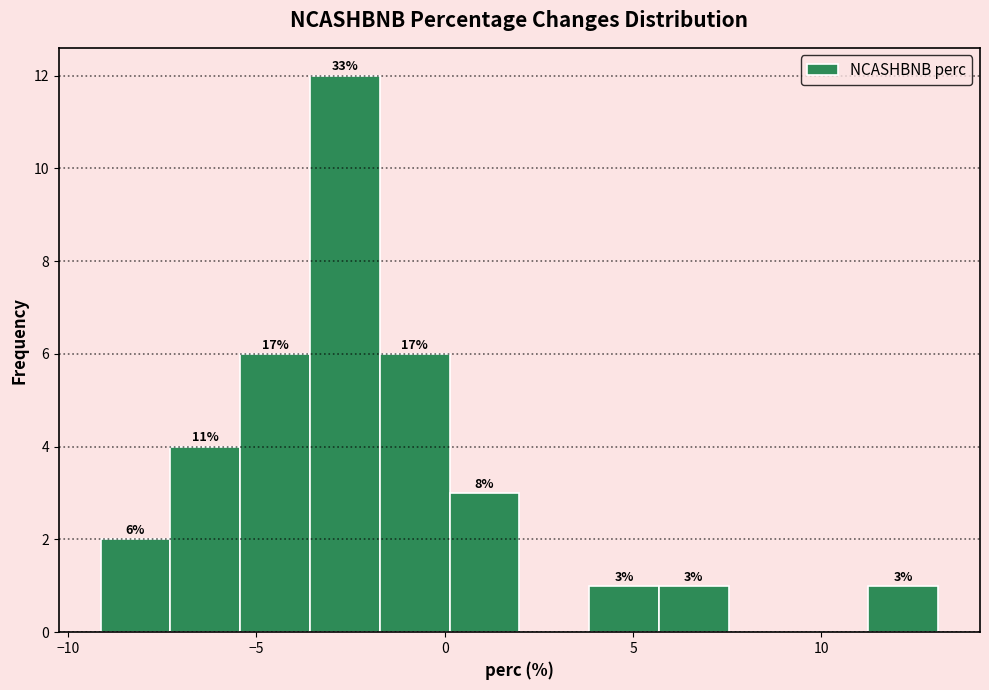

Read against the x-axis, roughly where is the centre of the tallest bar?

-2.5